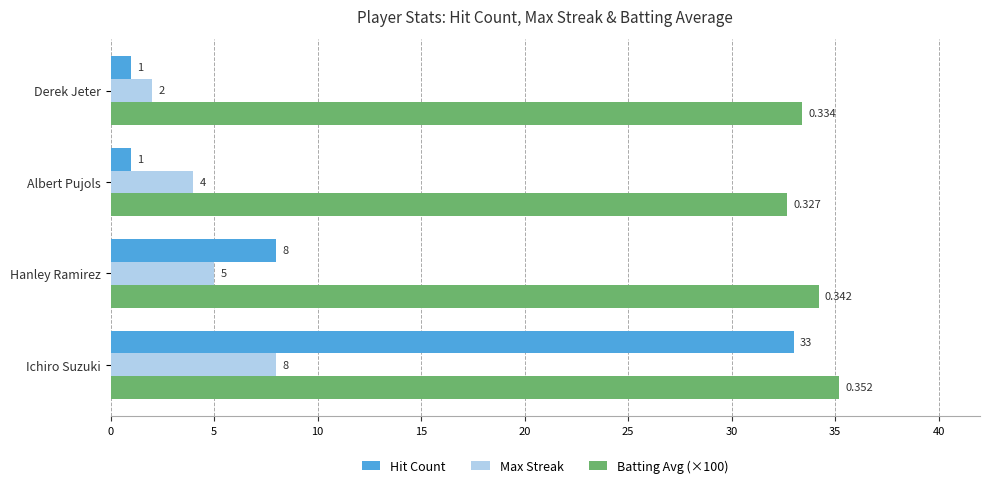

What is the greatest value displayed?

35.2